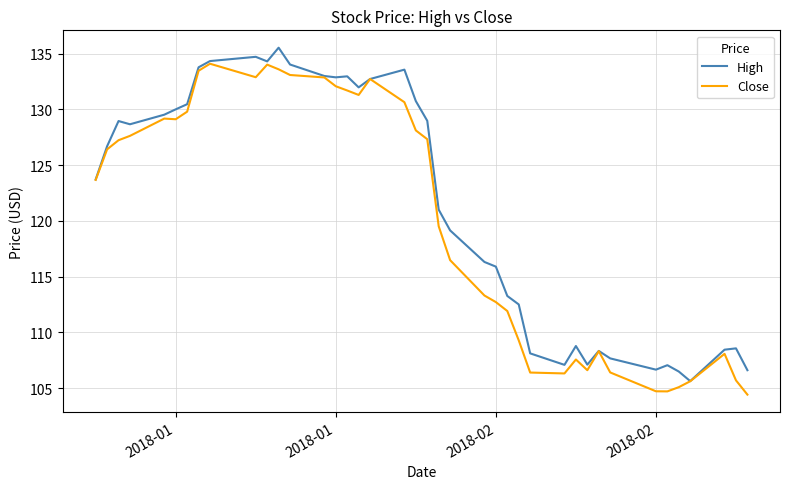

Rank the series by their maximum value, from lowest to highest.

Close, High